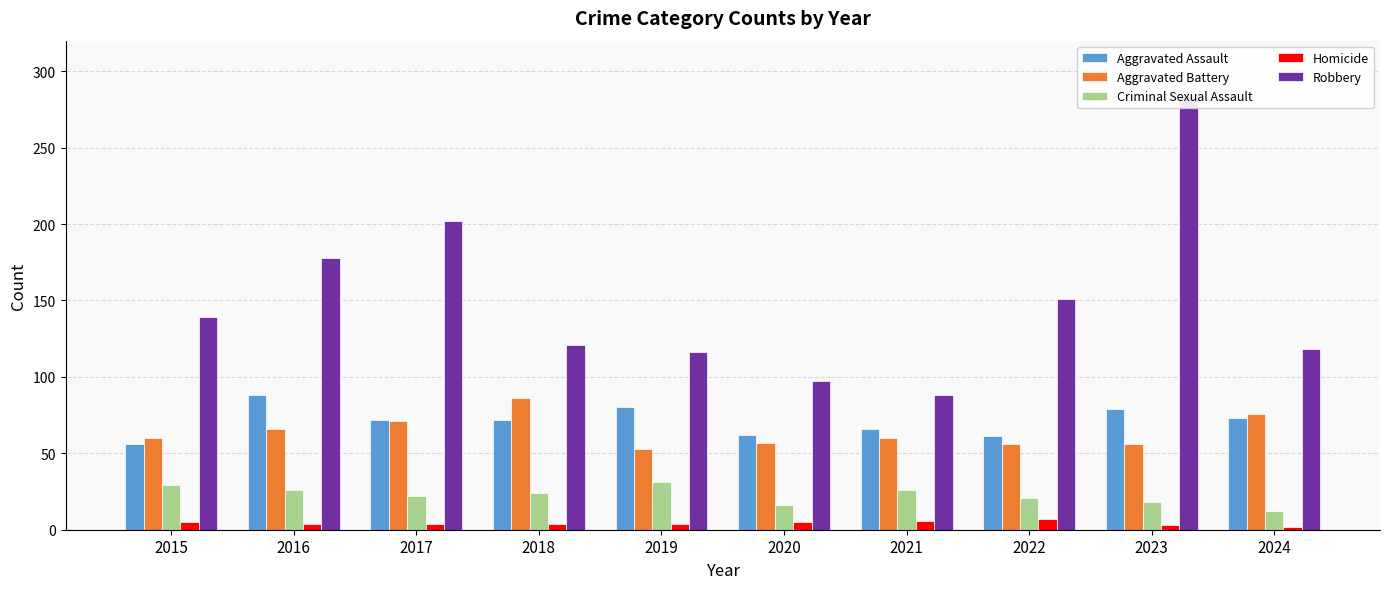

Is it true that Aggravated Battery equals 56 at 2023?

True